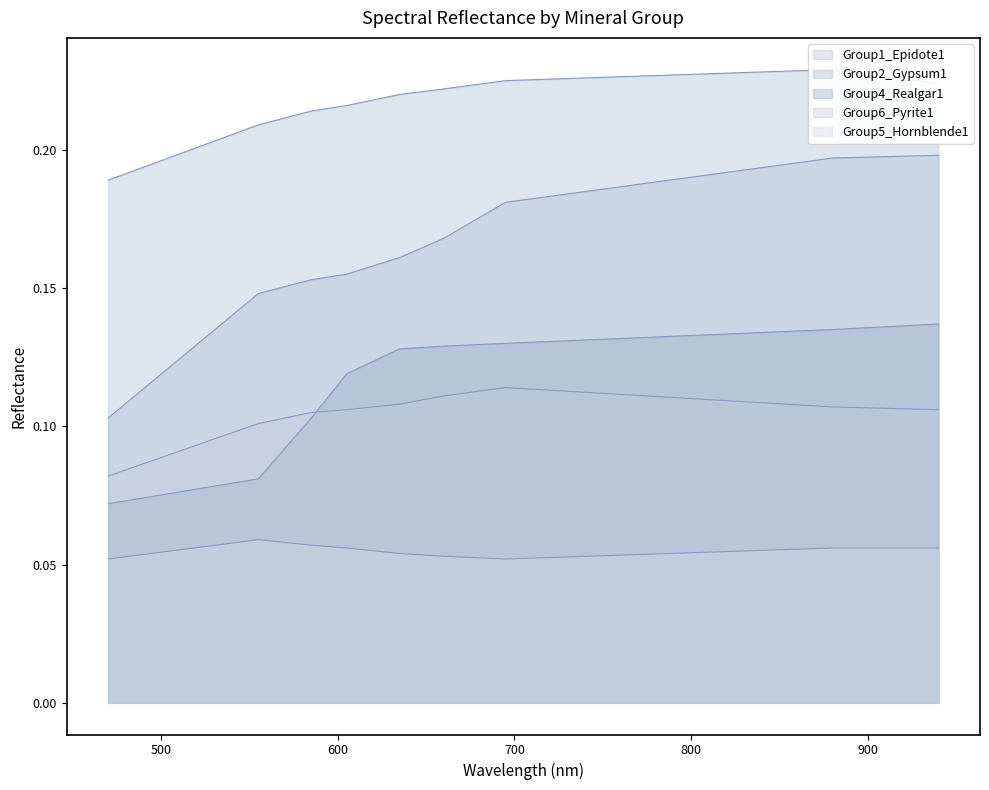

How many lines are shown in the chart?

5